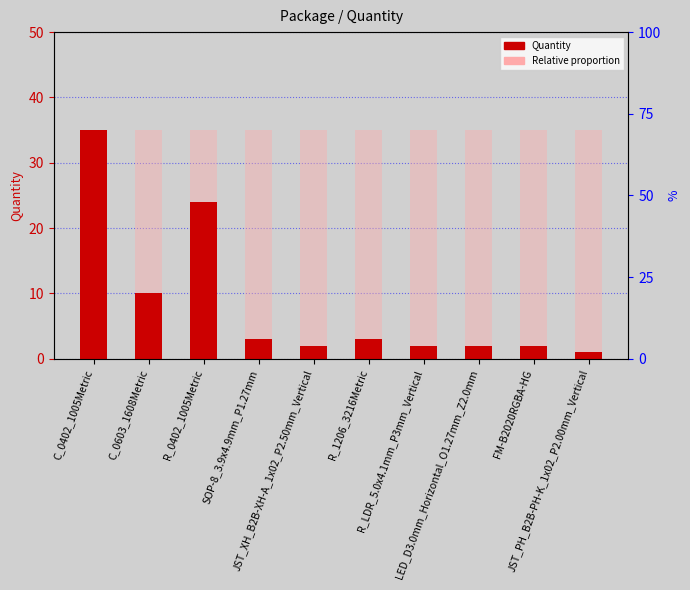

The chart shows a value of 2 at JST_XH_B2B-XH-A_1x02_P2.50mm_Vertical. True or false?

True